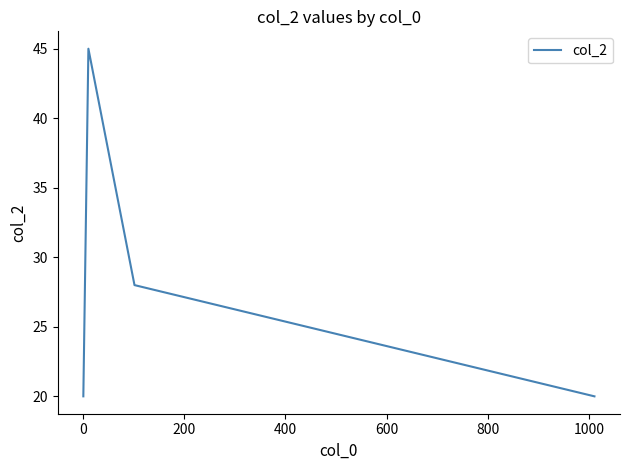

What is the average value?

28